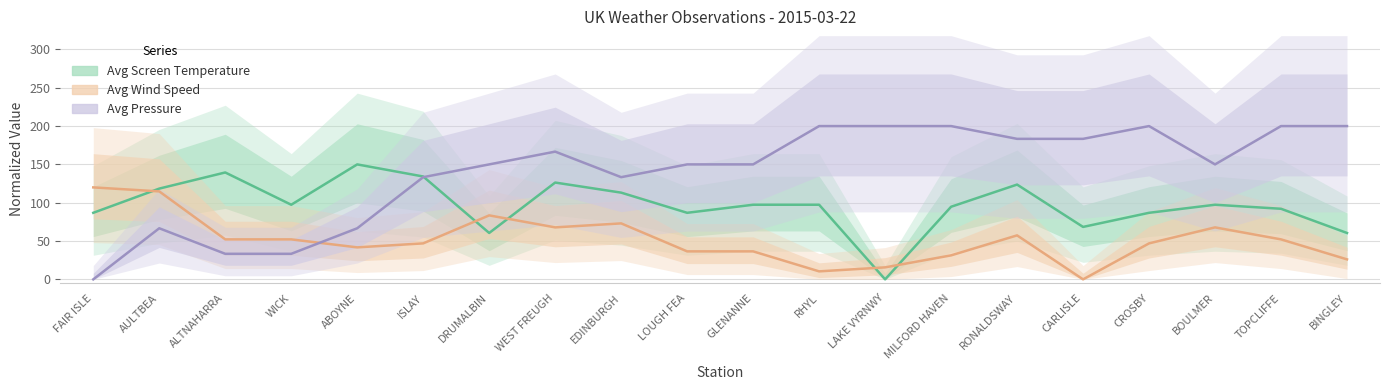

The value of Avg Screen Temperature at ALTNAHARRA is 214.6. True or false?

False